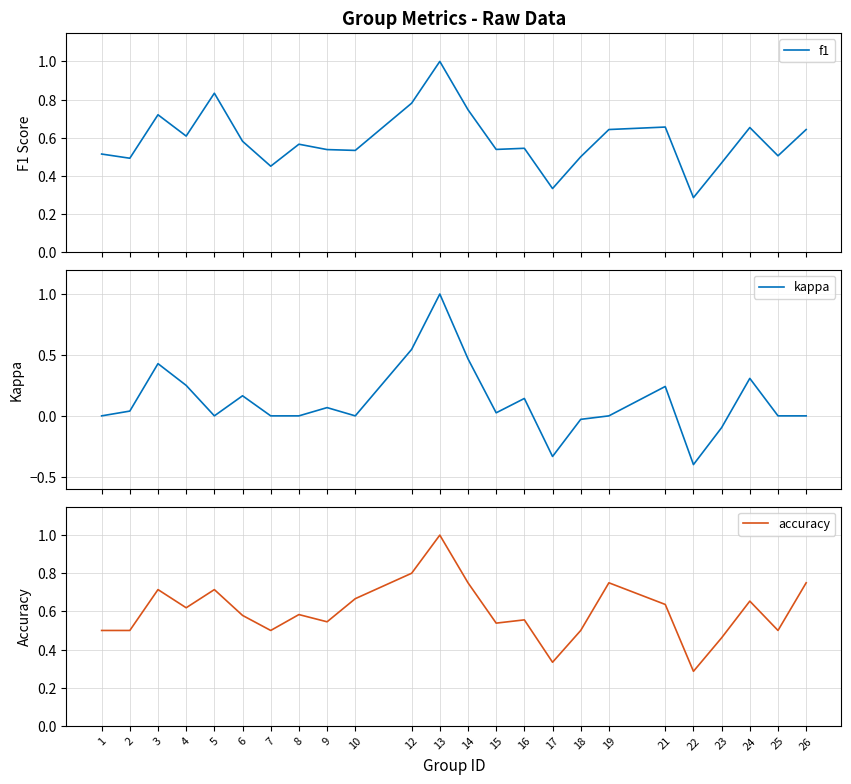

True or false: accuracy and kappa cross at least once.

False